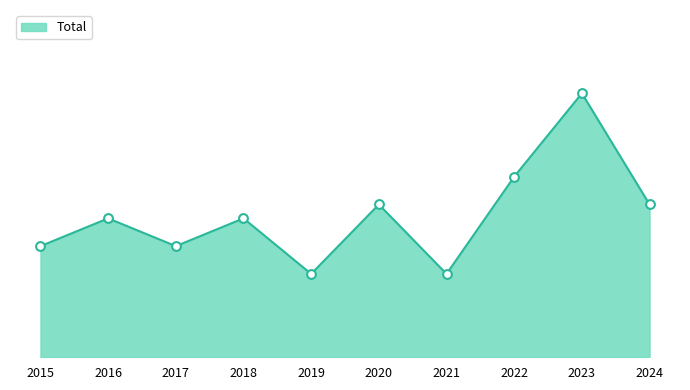

Is this an area chart (filled region under the line)?

Yes